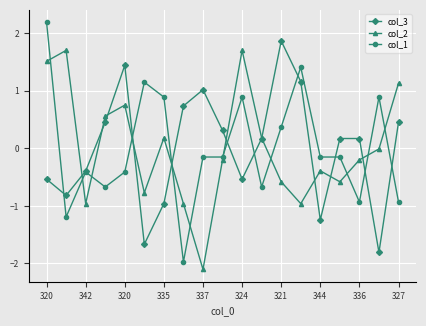

How many intersections are there between col_2 and col_1?

11